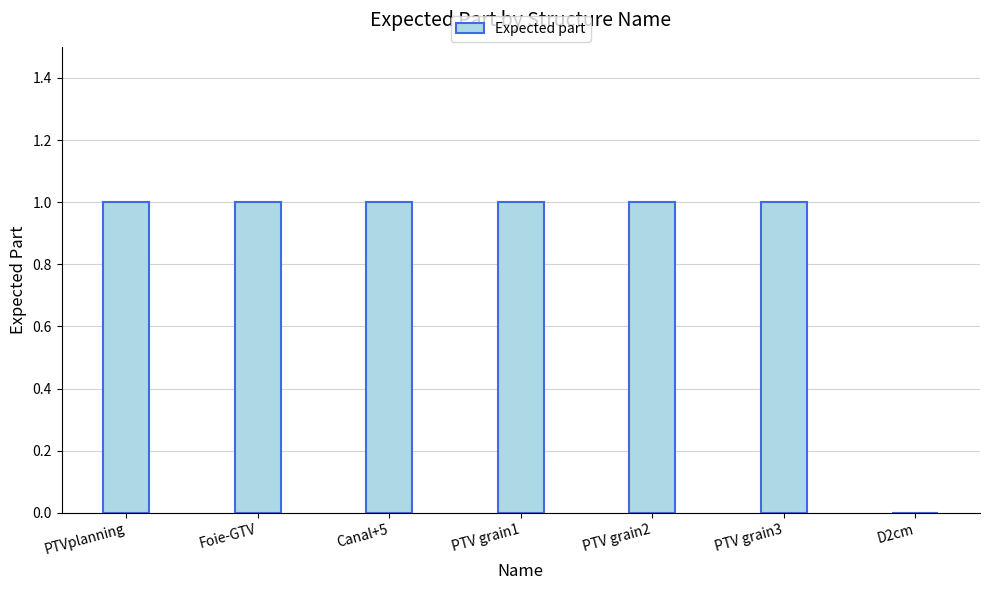

At which label is the value closest to 0?

D2cm